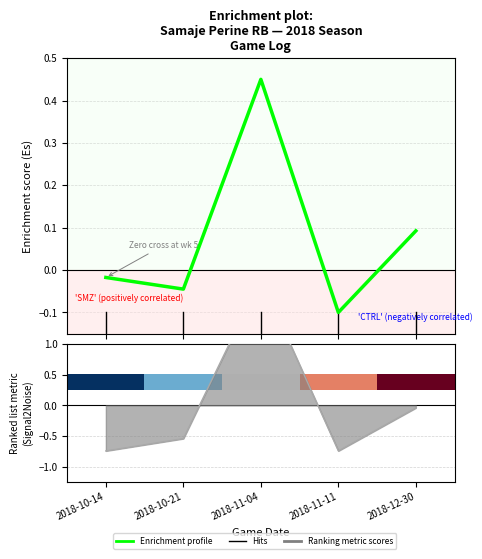

Rank the categories by Enrichment profile value from lowest to highest.

2018-11-11, 2018-10-21, 2018-10-14, 2018-12-30, 2018-11-04